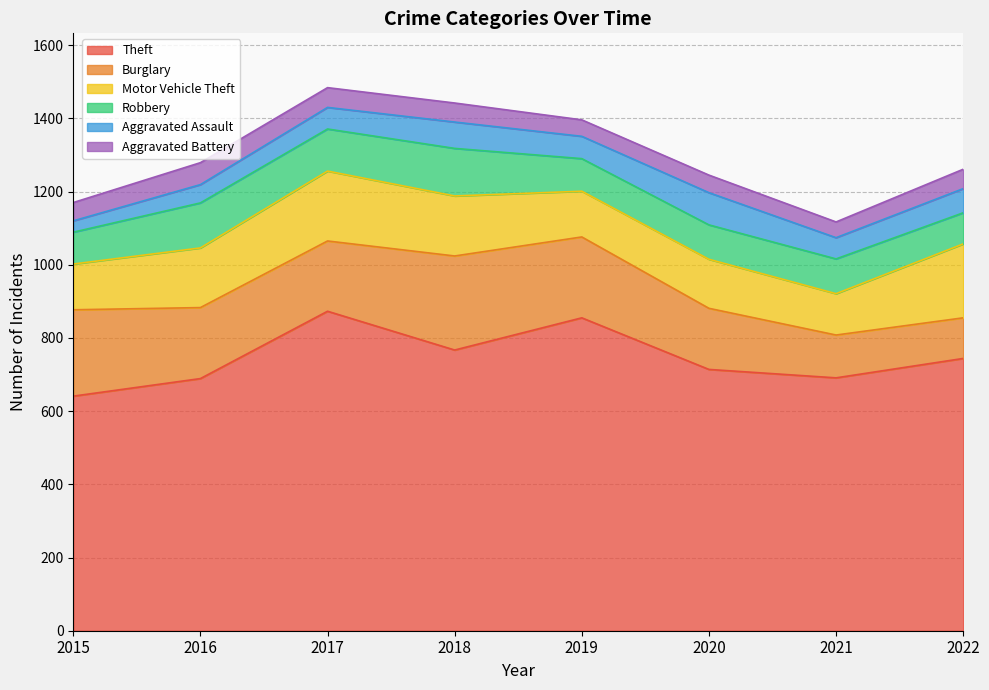

Reading left to right, transcribe all the data shown in this chart.

Theft: 641	689	873	767	855	714	691	744
Burglary: 236	194	192	257	221	167	117	111
Motor Vehicle Theft: 125	163	191	164	125	134	113	202
Robbery: 87	123	115	130	89	94	95	85
Aggravated Assault: 31	50	59	72	61	88	58	66
Aggravated Battery: 50	60	54	52	45	48	43	53